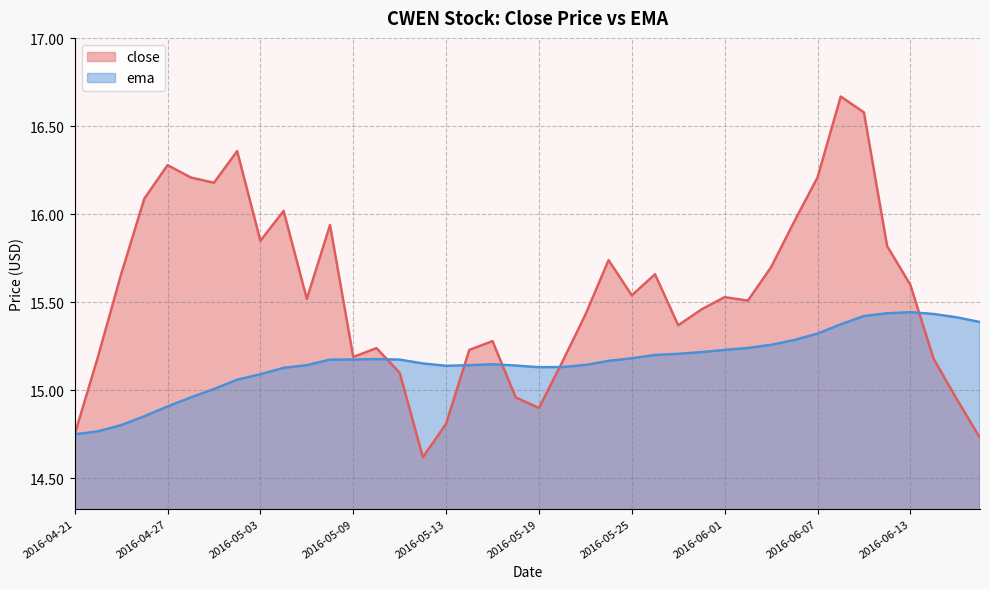

How many distinct data groups are displayed?

2